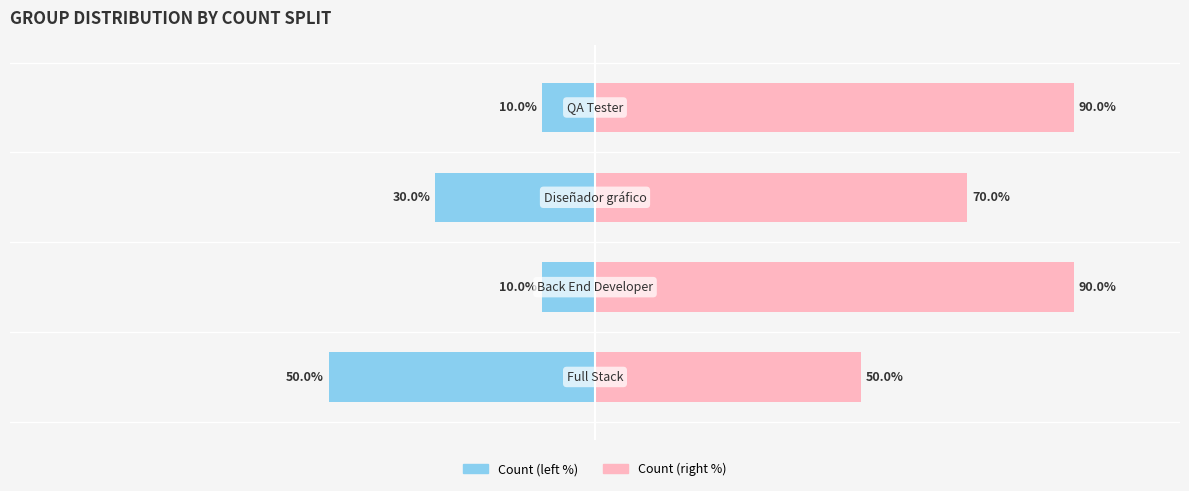

Count the Count (left) values in the range -30 to -10.

3